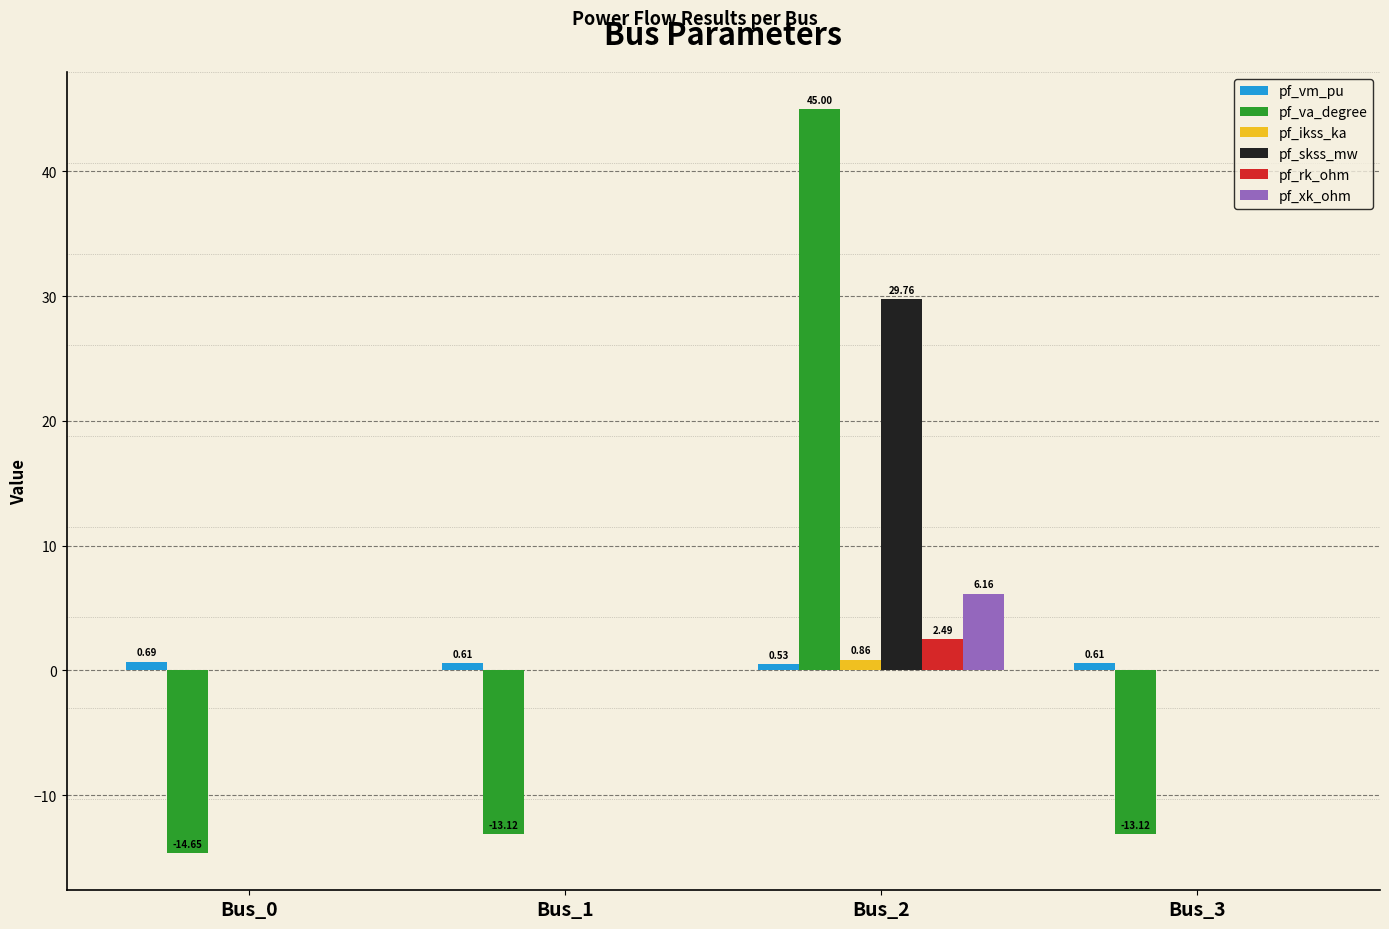

Which series changed the most between Bus_0 and Bus_1?

pf_va_degree